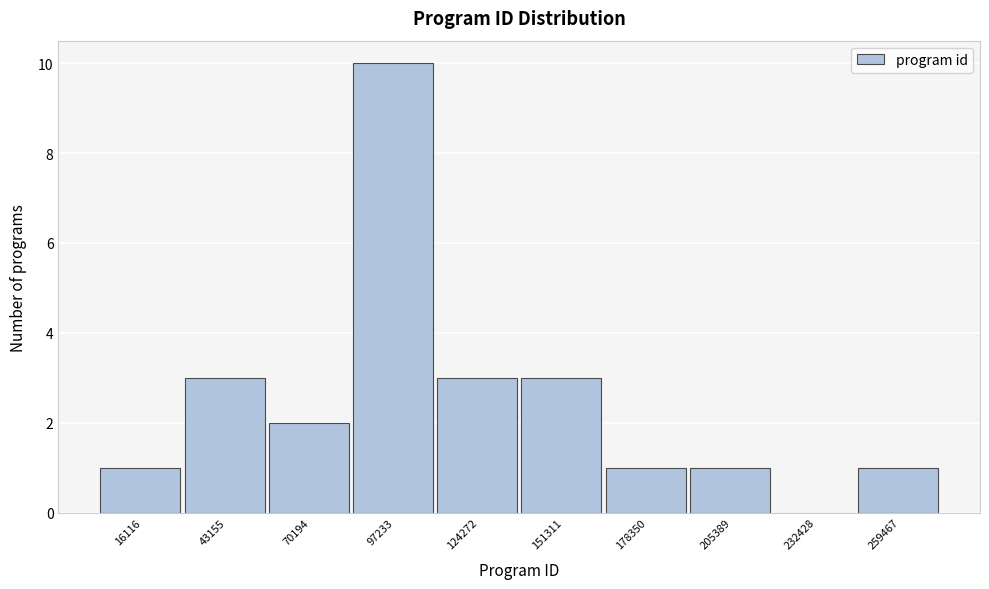

Reading left to right, extract all data points from this chart.

16116=1	43155=3	70194=2	97233=10	124272=3	151311=3	178350=1	205389=1	232428=0	259467=1